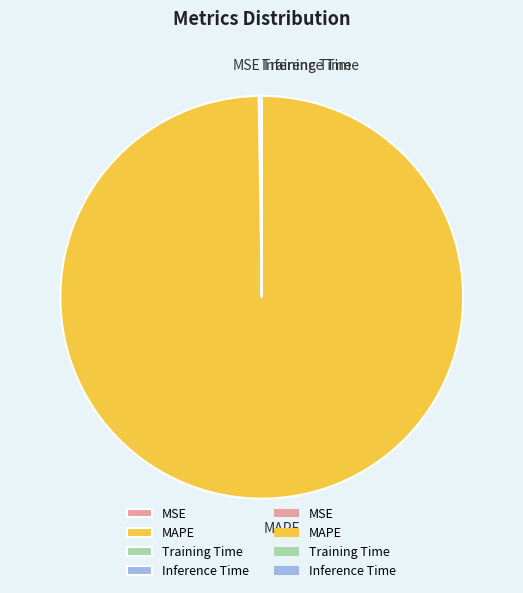

Which slice is the largest?

MAPE